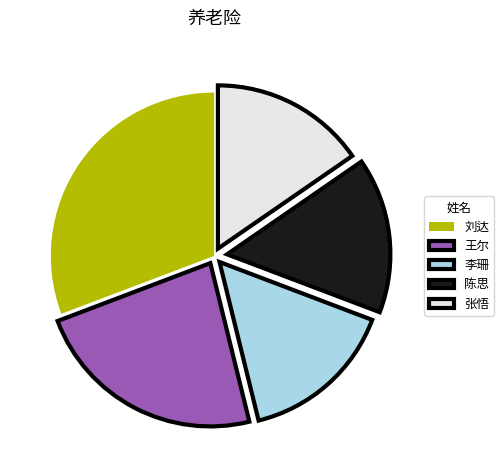

Count the number of slices in the pie.

5